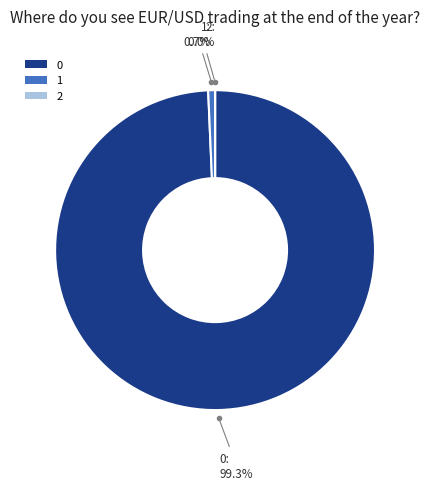

The 1 slice represents 11% of the pie. True or false?

False